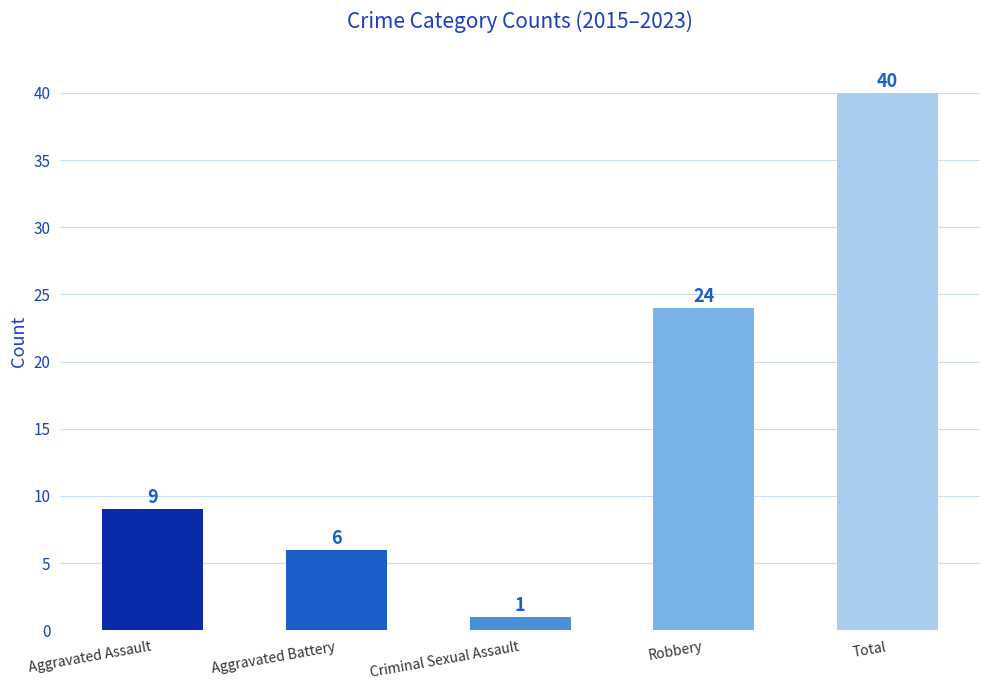

What is the label of the 5th bar from the right?

Aggravated Assault